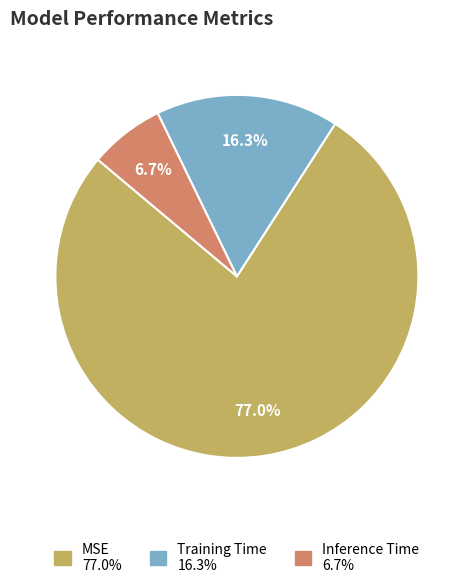

What is the smallest slice in the pie chart?

Inference Time